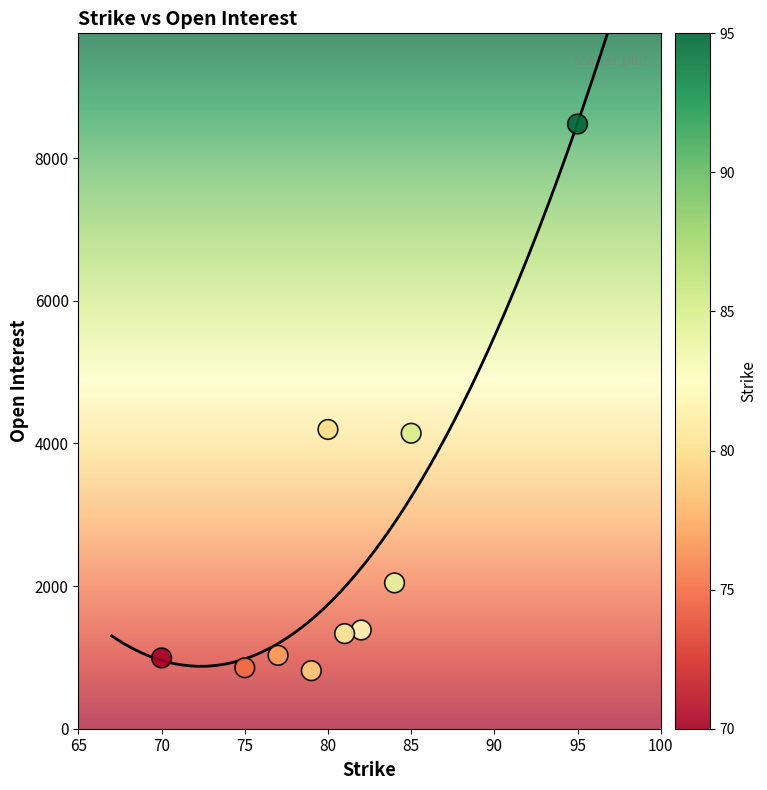

What is the range of Y values (max minus min)?

7666